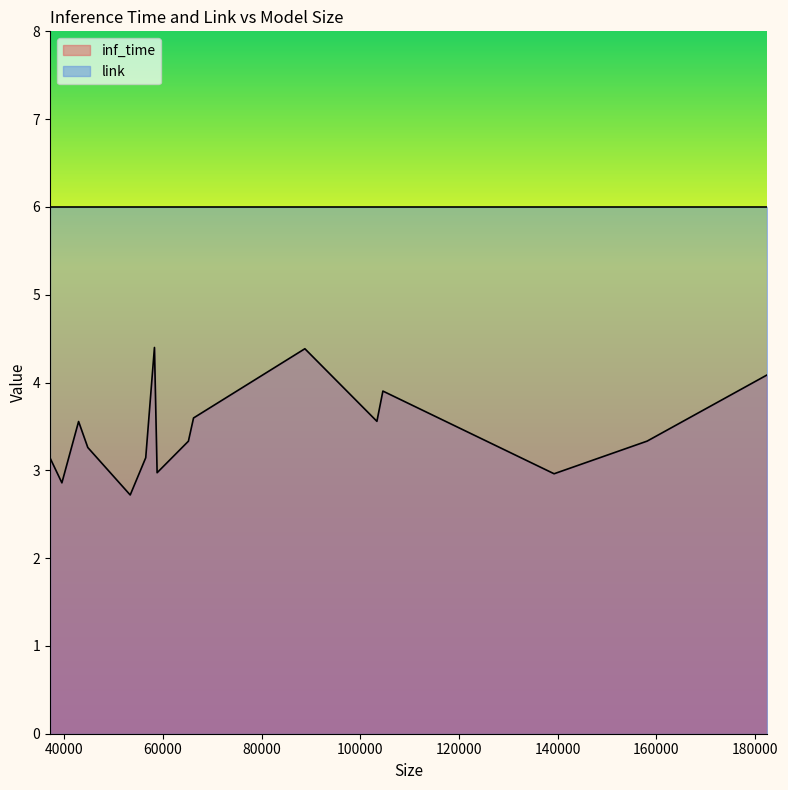

Is it true that inf_time equals 4.4 at 53377?

False